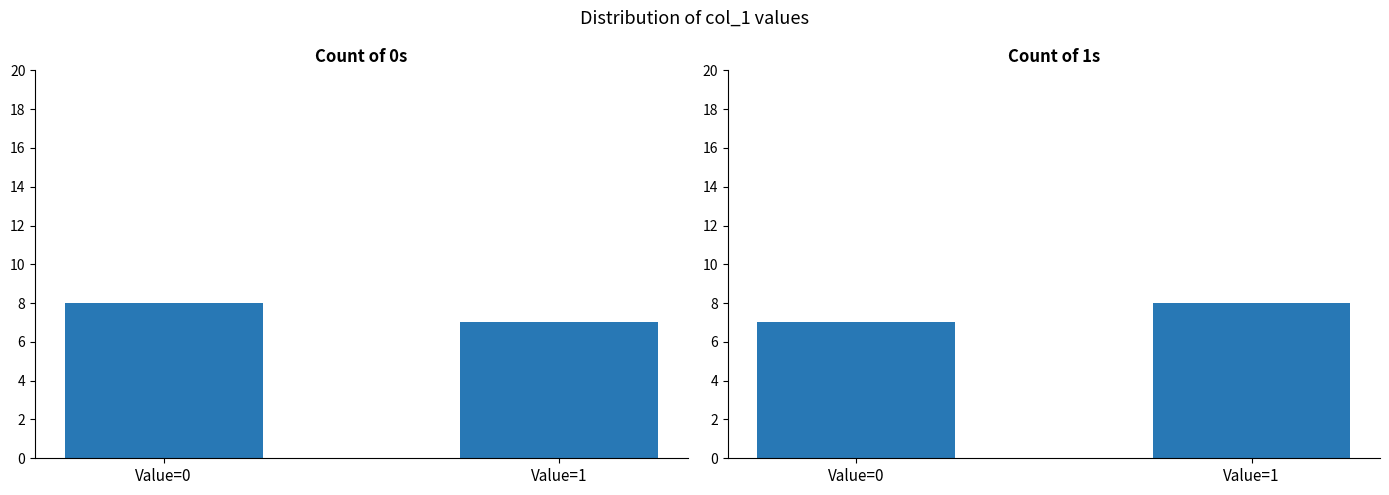

Rank the series at Value=0 from highest to lowest value.

Count (rows 1-15), Count (rows 16-30)